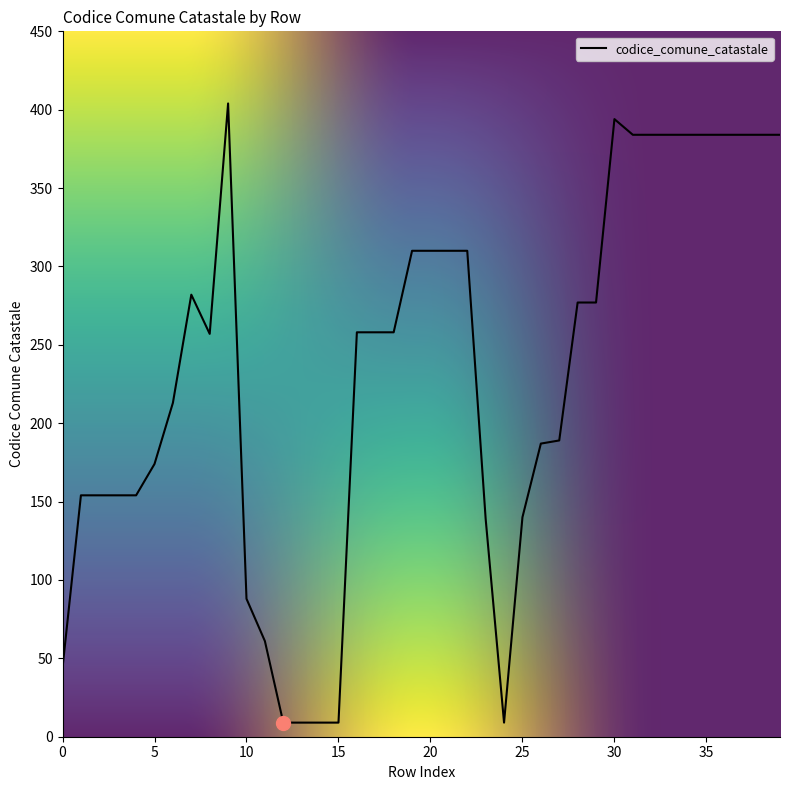

What is the greatest value displayed?

404